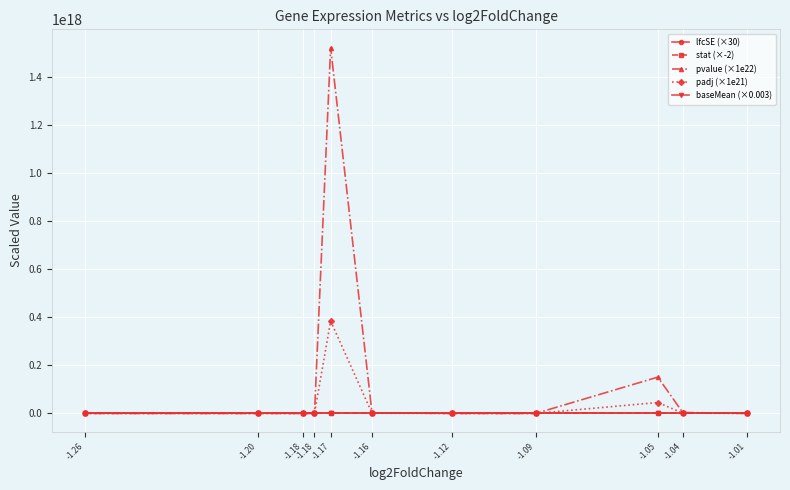

How many values in the stat (×-2) series exceed 15?

6